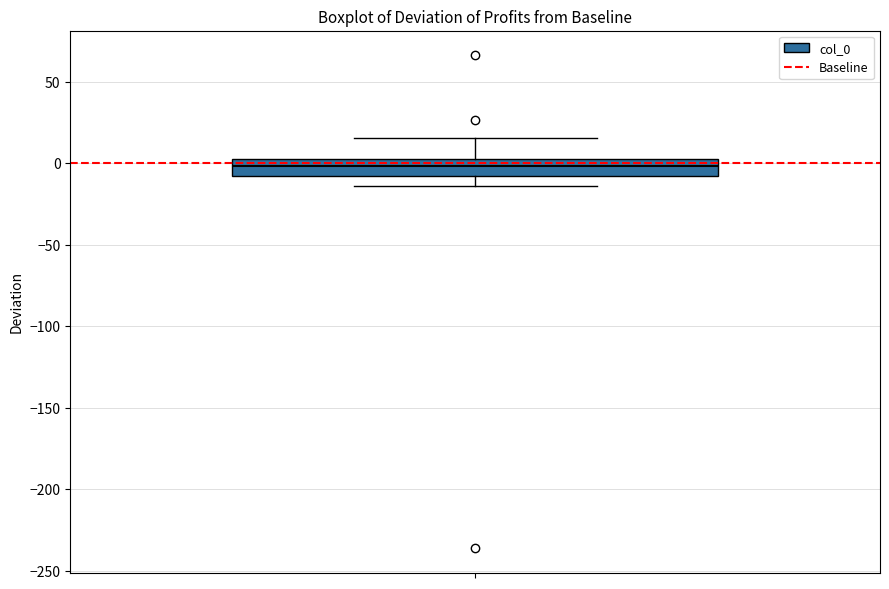

Read this box plot against the y-axis: the position of the median line, the range covered by the box, and the ends of both whiskers. The values are not printed on the chart, so give them approximately, as read against the axis.

median 0, box -10 to 5, whiskers -15 to 15